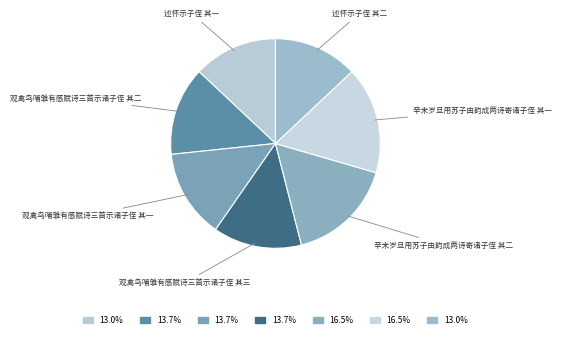

Do 观禽鸟哺雏有感赋诗三首示诸子侄 其一 and 观禽鸟哺雏有感赋诗三首示诸子侄 其三 together represent more than half of the pie?

No